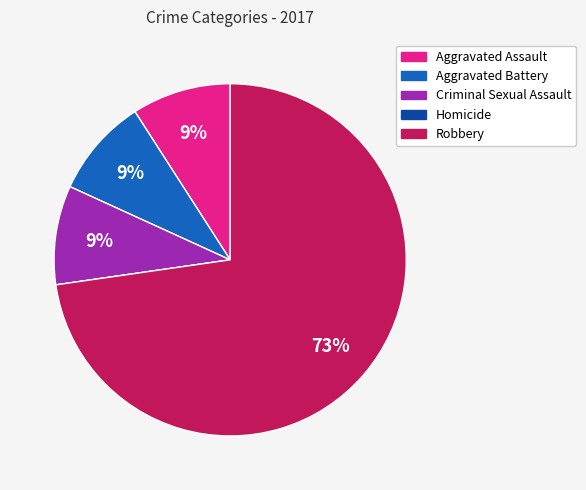

Do Robbery and Criminal Sexual Assault together represent more than half of the pie?

Yes